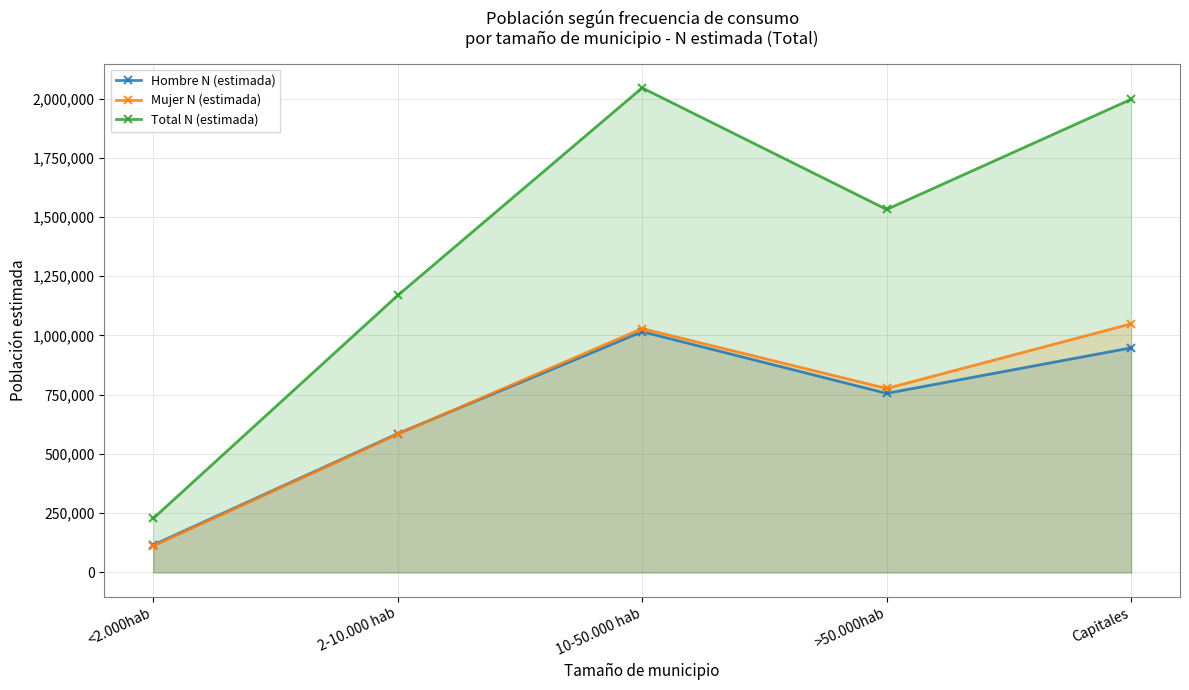

At which category is the sum across all series the highest?

10-50.000 hab